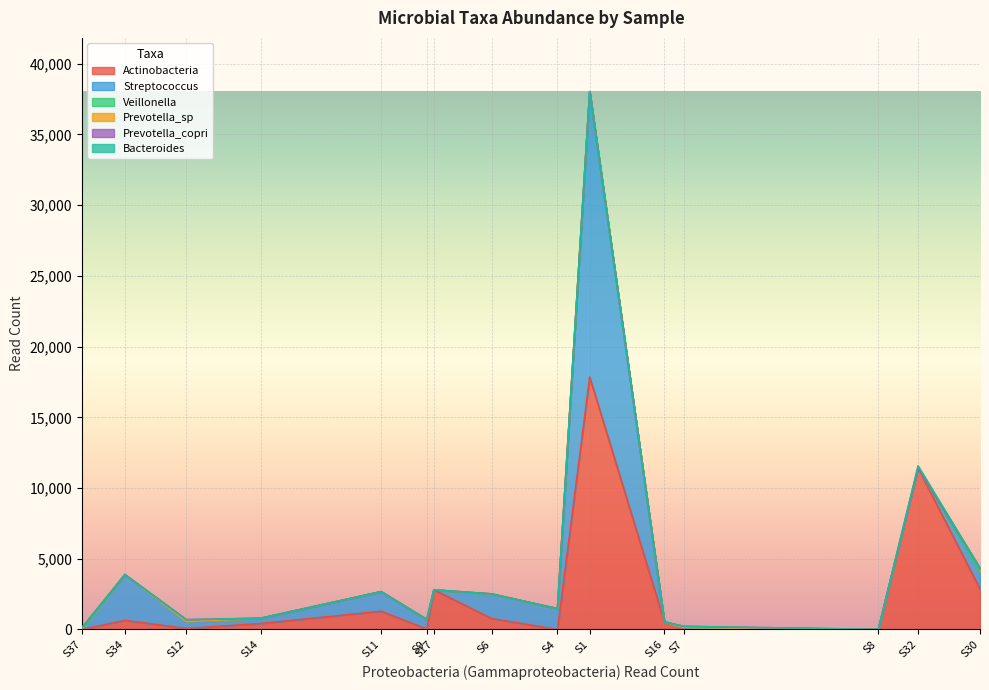

At which label is Veillonella closest to 0?

S1